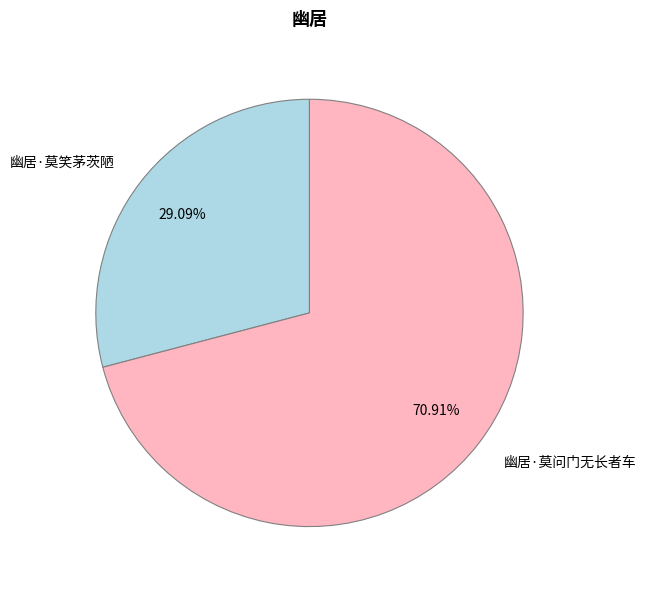

How many slices are in this pie chart?

2